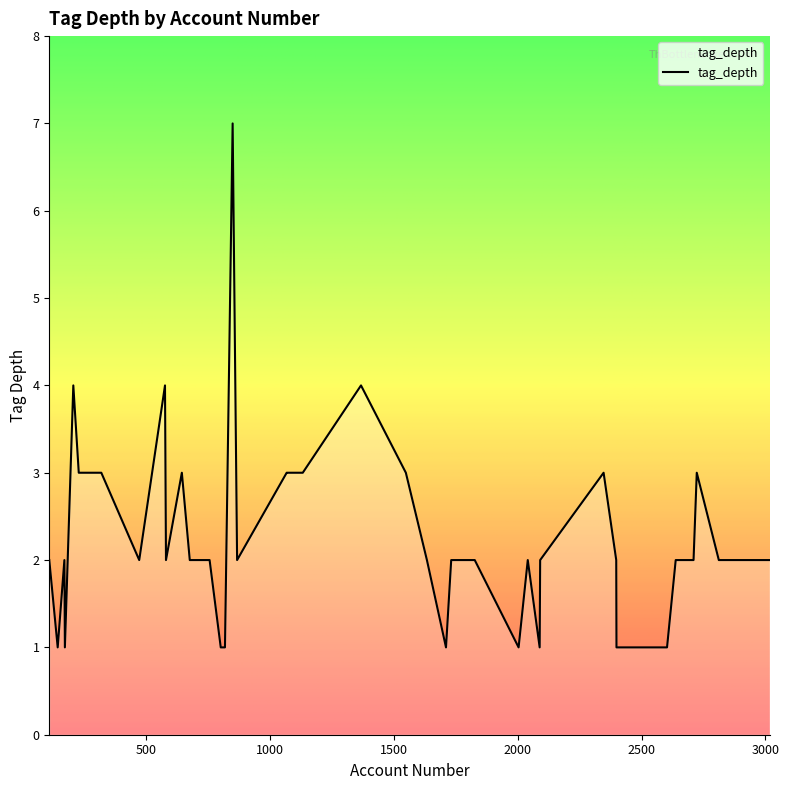

What is the maximum value shown in the chart?

7